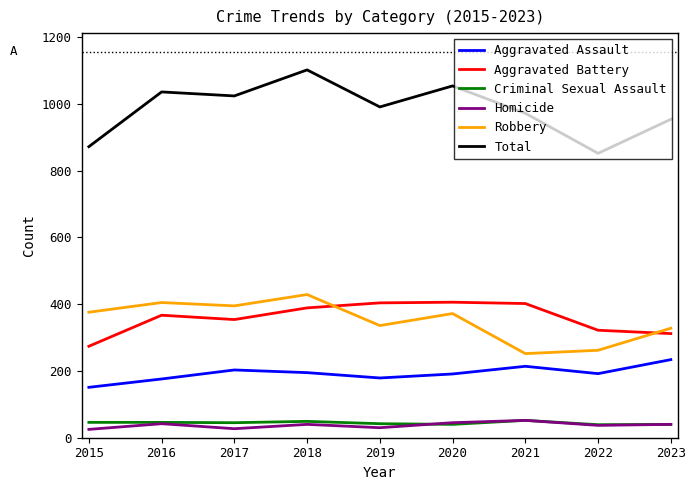

True or false: Robbery has a value of 395 at 2017.

True